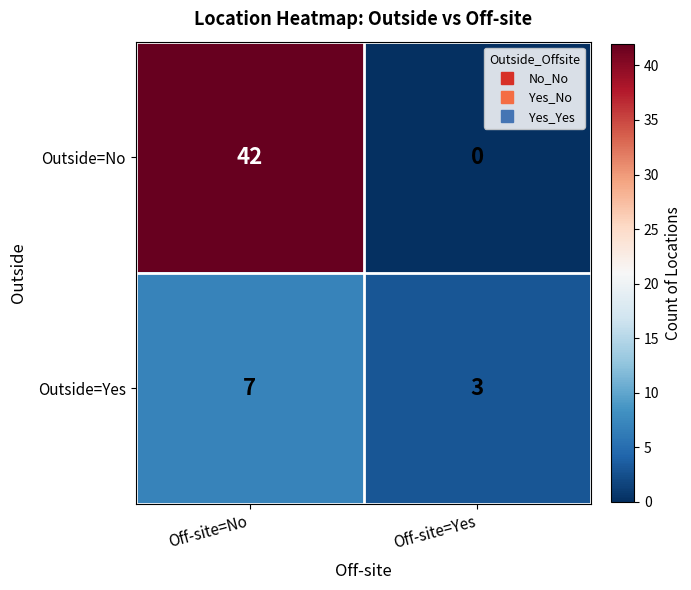

True or false: Outside=No has a value of 0 at Off-site=Yes.

True